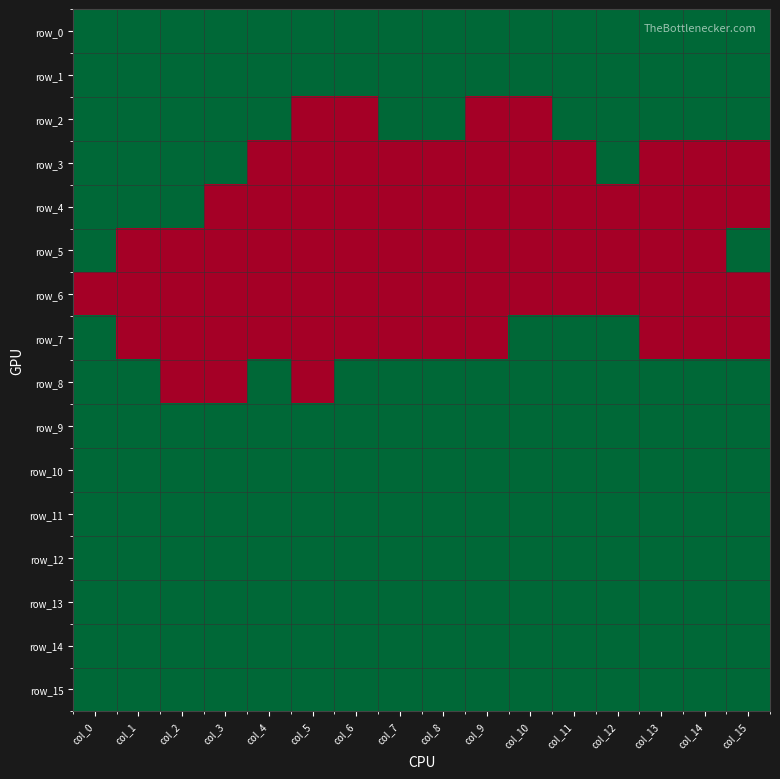

Reading right to left, list all the values displayed in this chart.

row_0: 1	1	1	1	1	1	1	1	1	1	1	1	1	1	1	1
row_1: 1	1	1	1	1	1	1	1	1	1	1	1	1	1	1	1
row_2: 1	1	1	1	1	0	0	1	1	0	0	1	1	1	1	1
row_3: 0	0	0	1	0	0	0	0	0	0	0	0	1	1	1	1
row_4: 0	0	0	0	0	0	0	0	0	0	0	0	0	1	1	1
row_5: 1	0	0	0	0	0	0	0	0	0	0	0	0	0	0	1
row_6: 0	0	0	0	0	0	0	0	0	0	0	0	0	0	0	0
row_7: 0	0	0	1	1	1	0	0	0	0	0	0	0	0	0	1
row_8: 1	1	1	1	1	1	1	1	1	1	0	1	0	0	1	1
row_9: 1	1	1	1	1	1	1	1	1	1	1	1	1	1	1	1
row_10: 1	1	1	1	1	1	1	1	1	1	1	1	1	1	1	1
row_11: 1	1	1	1	1	1	1	1	1	1	1	1	1	1	1	1
row_12: 1	1	1	1	1	1	1	1	1	1	1	1	1	1	1	1
row_13: 1	1	1	1	1	1	1	1	1	1	1	1	1	1	1	1
row_14: 1	1	1	1	1	1	1	1	1	1	1	1	1	1	1	1
row_15: 1	1	1	1	1	1	1	1	1	1	1	1	1	1	1	1